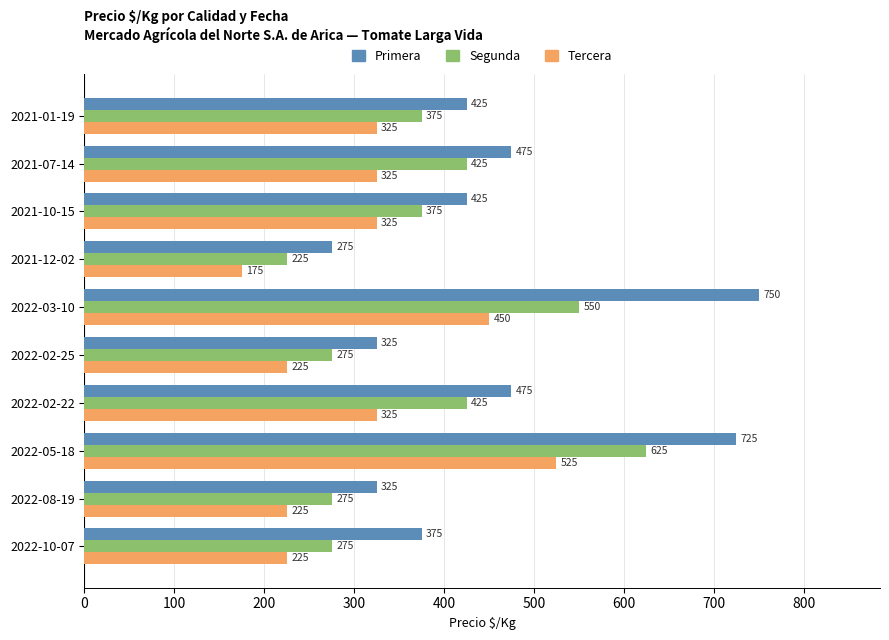

At 2021-01-19, list the series in order from smallest to largest.

Tercera, Segunda, Primera